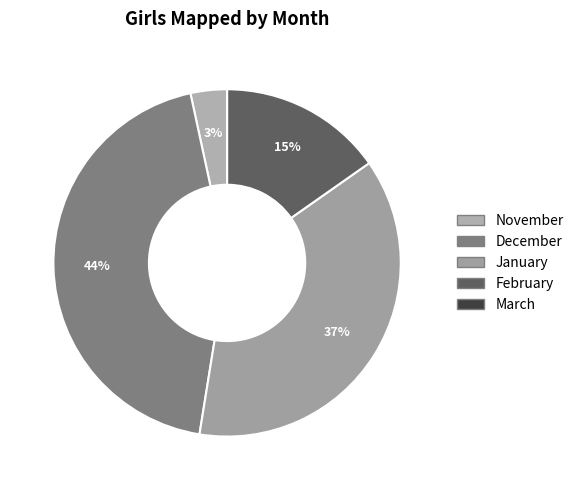

To the nearest percent, what portion does December represent?

44%